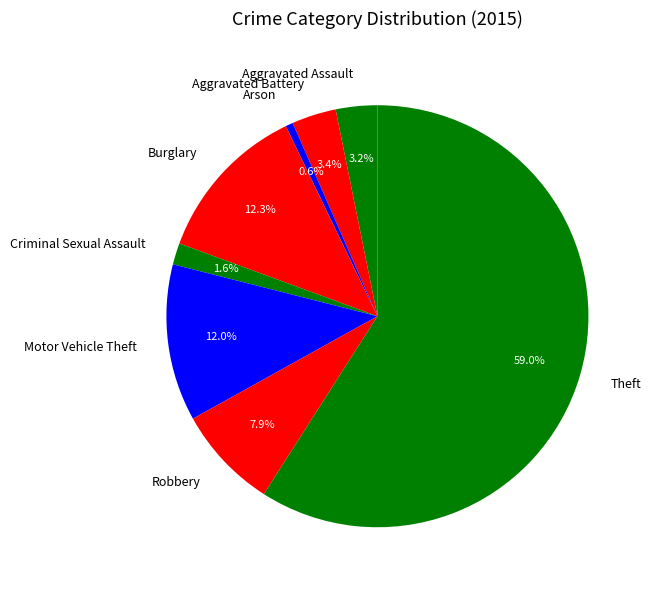

Which slice is the largest?

Theft